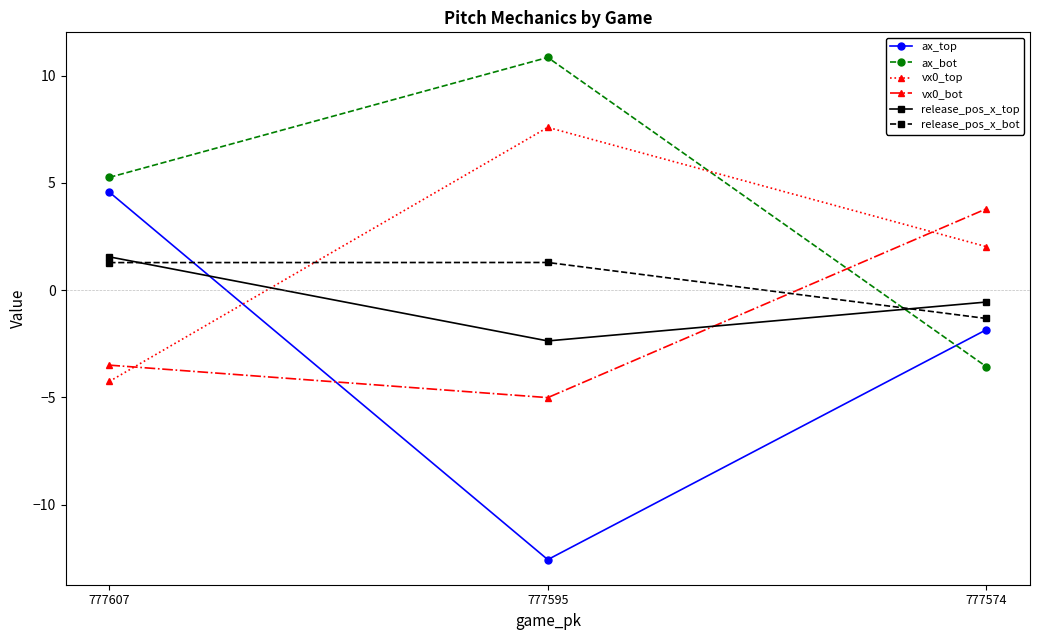

The value of ax_top at 777607 is 4.6. True or false?

True